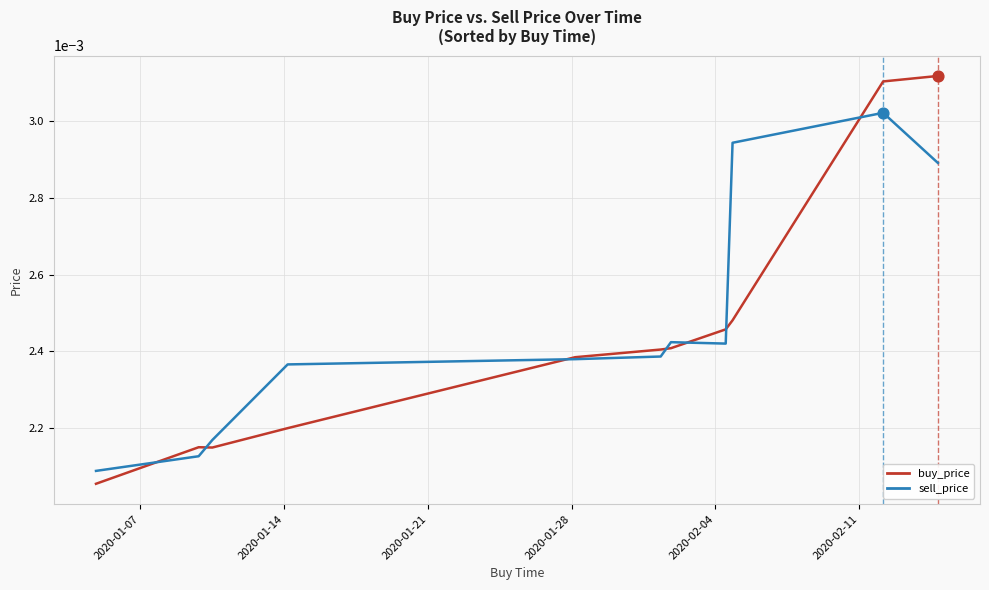

Rank the series by their maximum value, from lowest to highest.

sell_price, buy_price